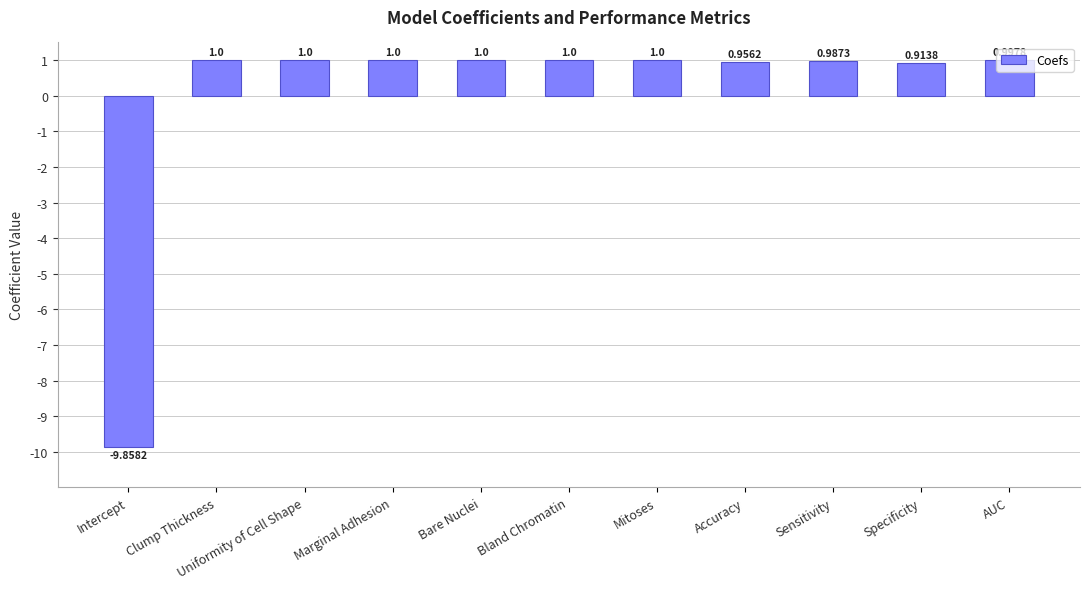

How many categories are shown in the chart?

11